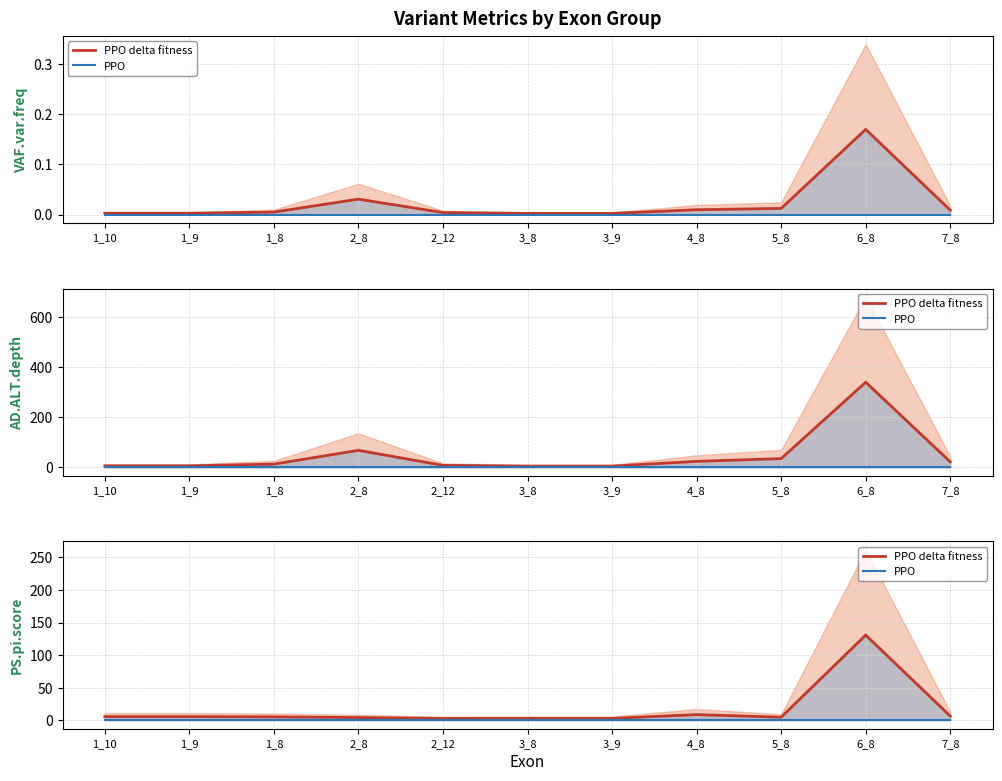

Between 3_9 and 6_8, which is larger?

6_8